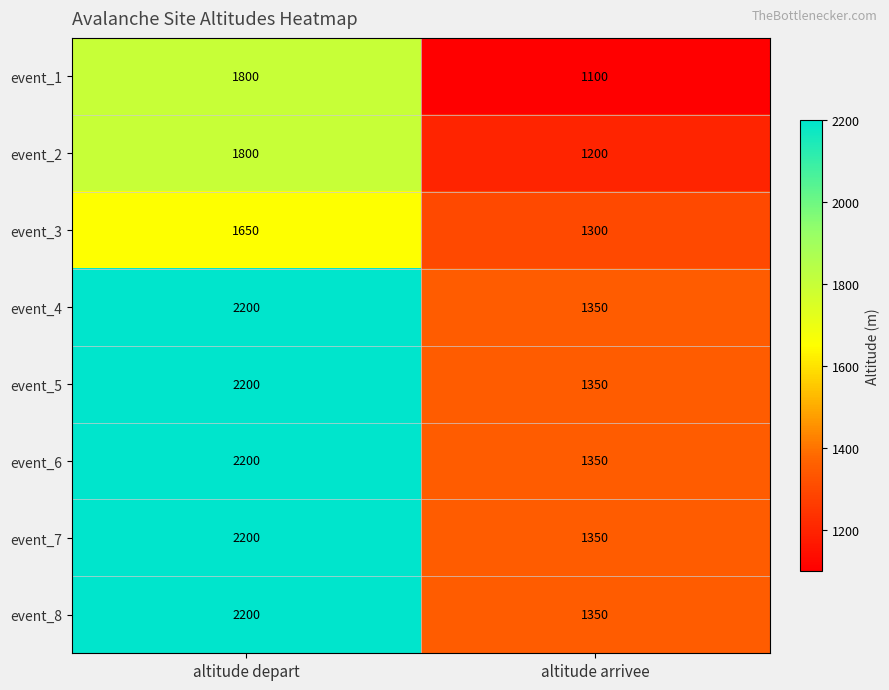

How many categories are shown in the chart?

2